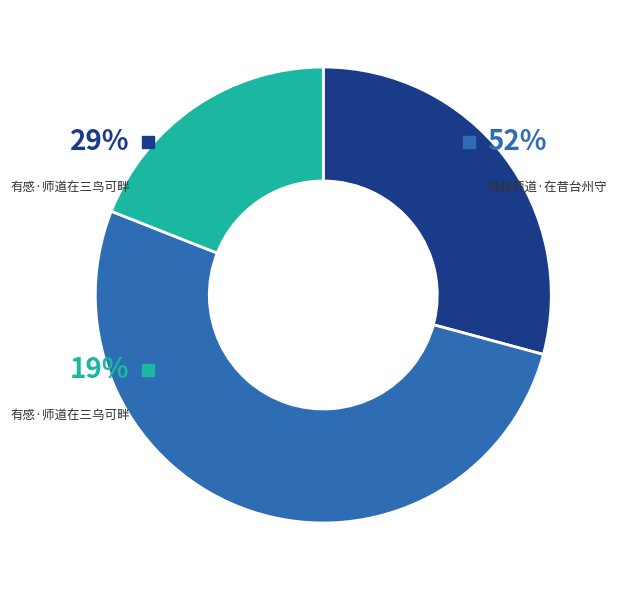

Does 挽张师道·在昔台州守 represent more than half of the total?

Yes